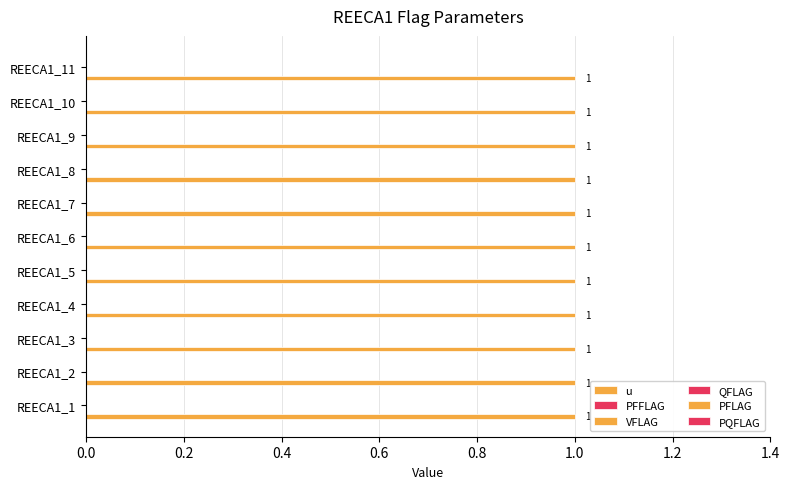

Reading left to right, transcribe all the data shown in this chart.

u: 1	1	1	1	1	1	1	1	1	1	1
PFFLAG: 0	0	0	0	0	0	0	0	0	0	0
VFLAG: 0	0	0	0	0	0	0	0	0	0	0
QFLAG: 0	0	0	0	0	0	0	0	0	0	0
PFLAG: 0	0	0	0	0	0	0	0	0	0	0
PQFLAG: 0	0	0	0	0	0	0	0	0	0	0